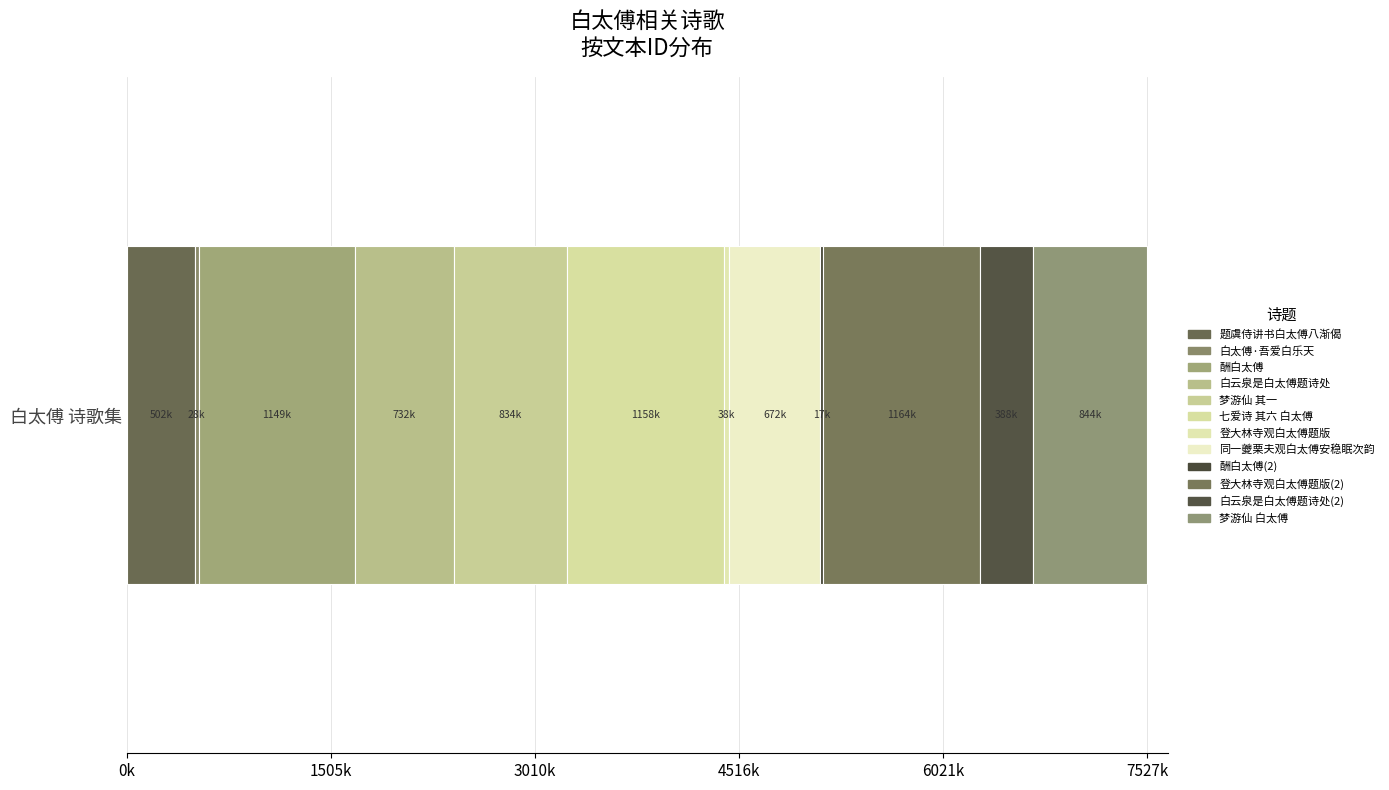

Reading left to right, what are all the values shown in this chart?

501930	27800	1149496	732286	834212	1158183	37852	672417	17268	1163565	387975	844197